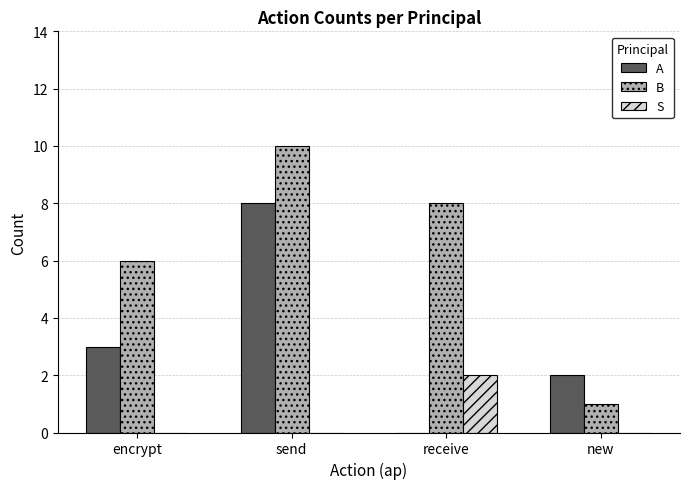

Between receive and new, which series saw the biggest shift?

B